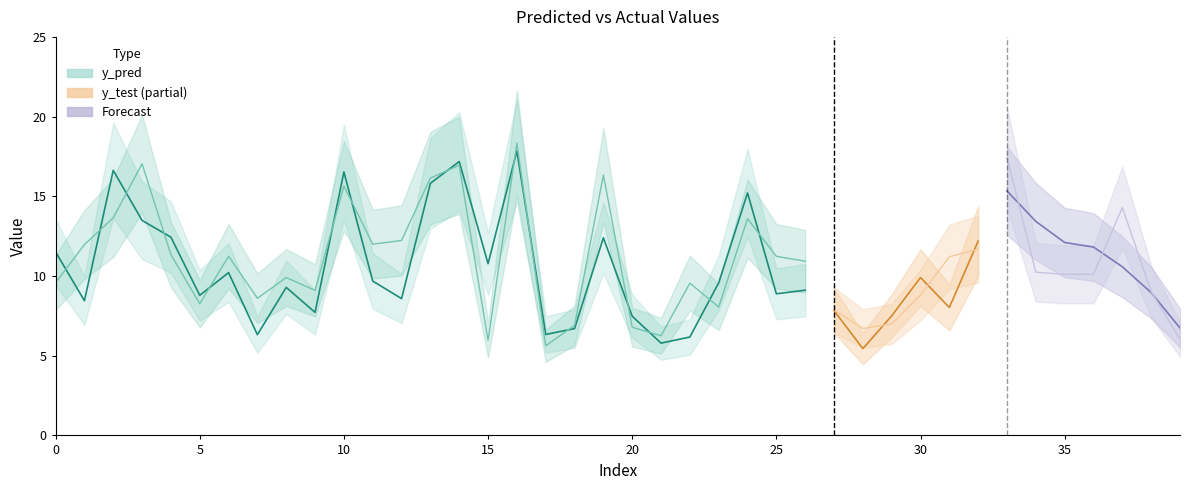

What is the value of the y_pred point at the 12th from the left?

9.7